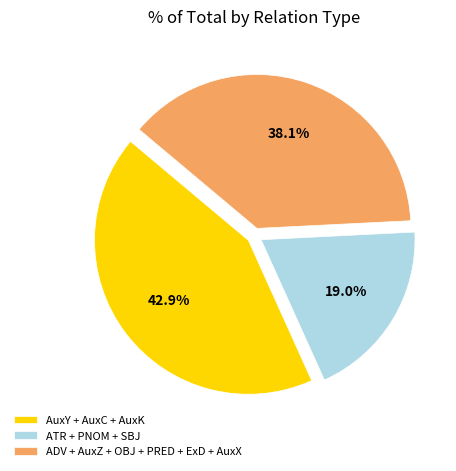

Rank the categories by value from lowest to highest.

ATR + PNOM + SBJ, ADV + AuxZ + OBJ + PRED + ExD + AuxX, AuxY + AuxC + AuxK